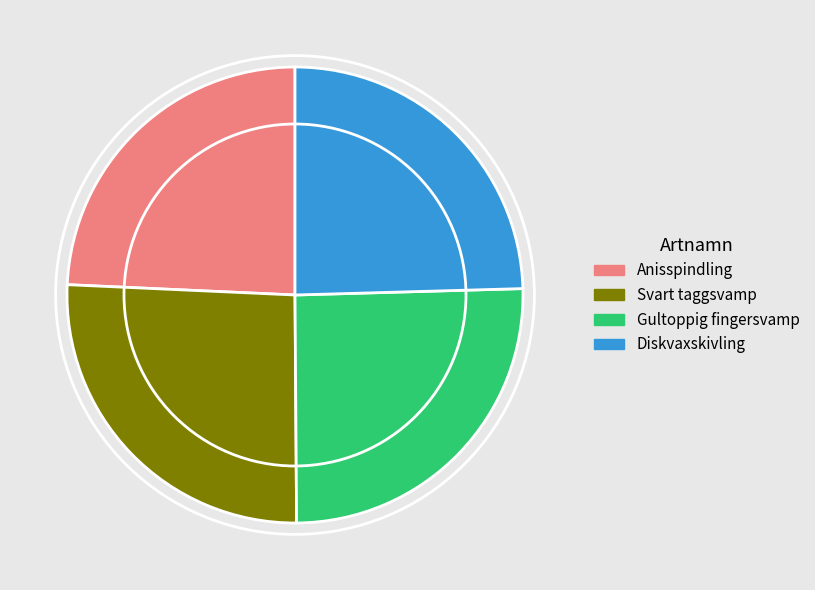

Does any single category account for the majority?

No